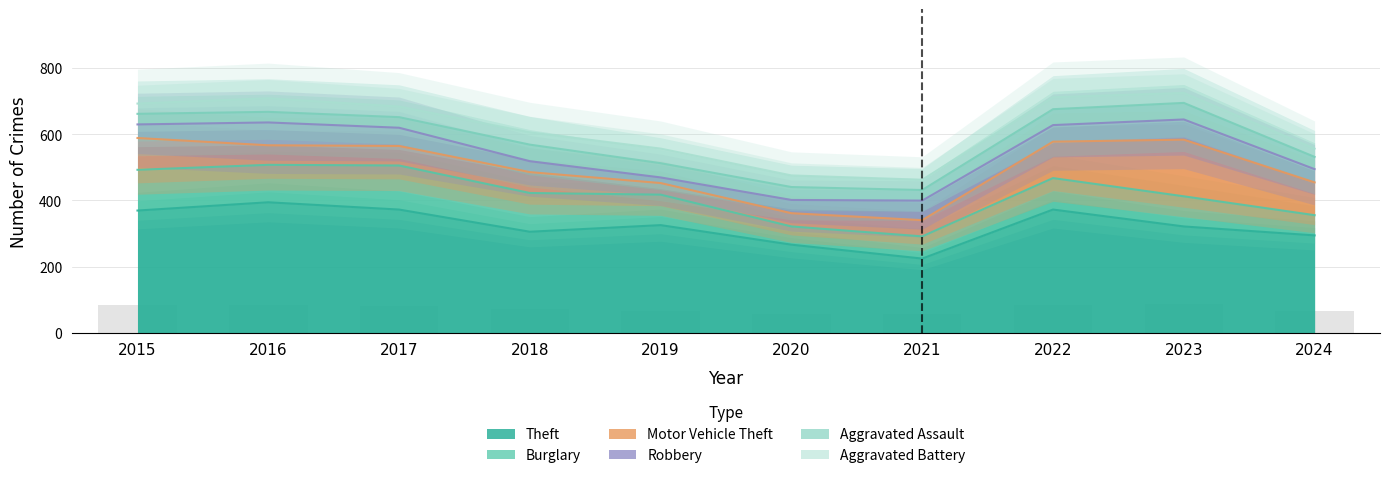

Between 2018 and 2023, which series saw the biggest shift?

Motor Vehicle Theft